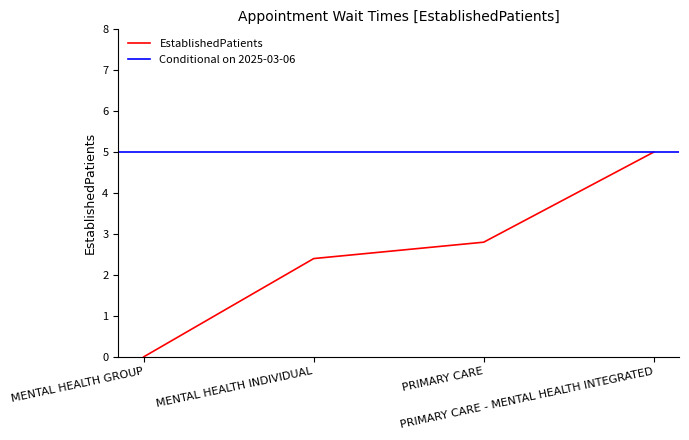

True or false: the data shows 5.0 at PRIMARY CARE - MENTAL HEALTH INTEGRATED.

True